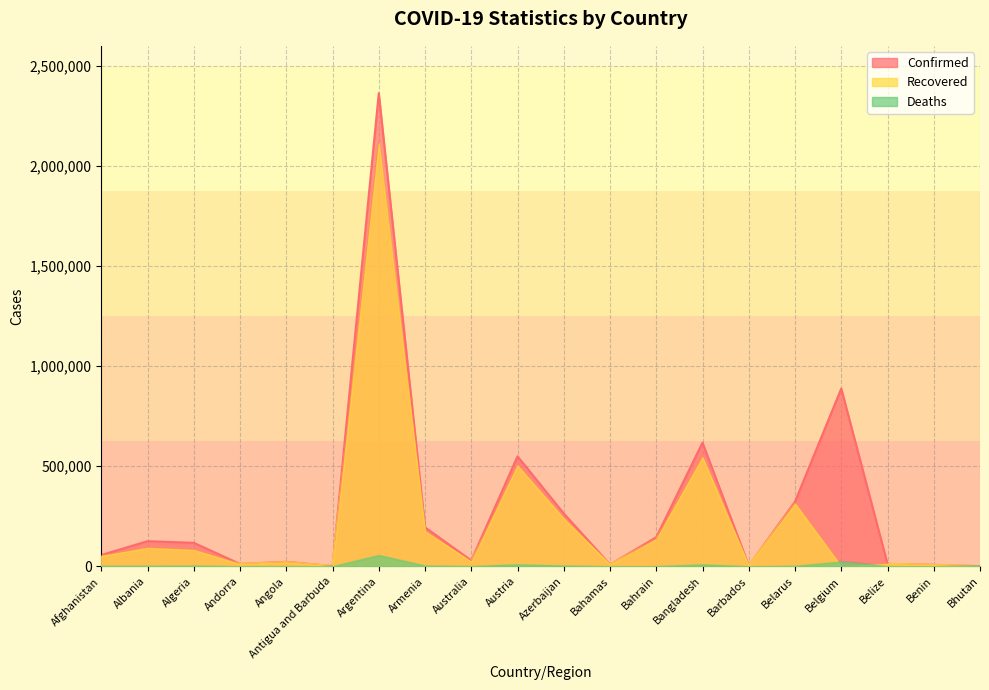

Which category has the highest value across all series?

Argentina